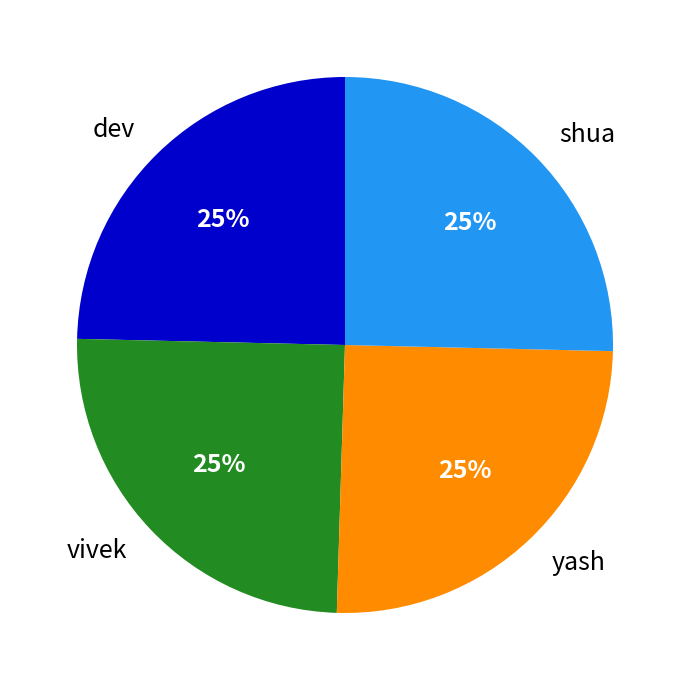

Approximately how many times larger is the value at vivek compared to yash?

1.0